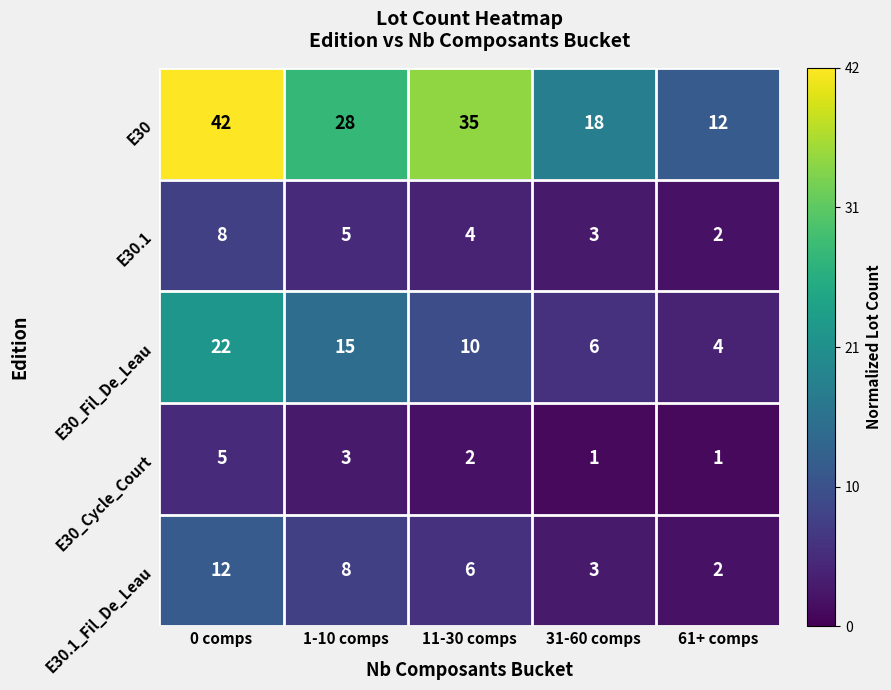

At which label does E30_Cycle_Court first exceed 2?

0 comps